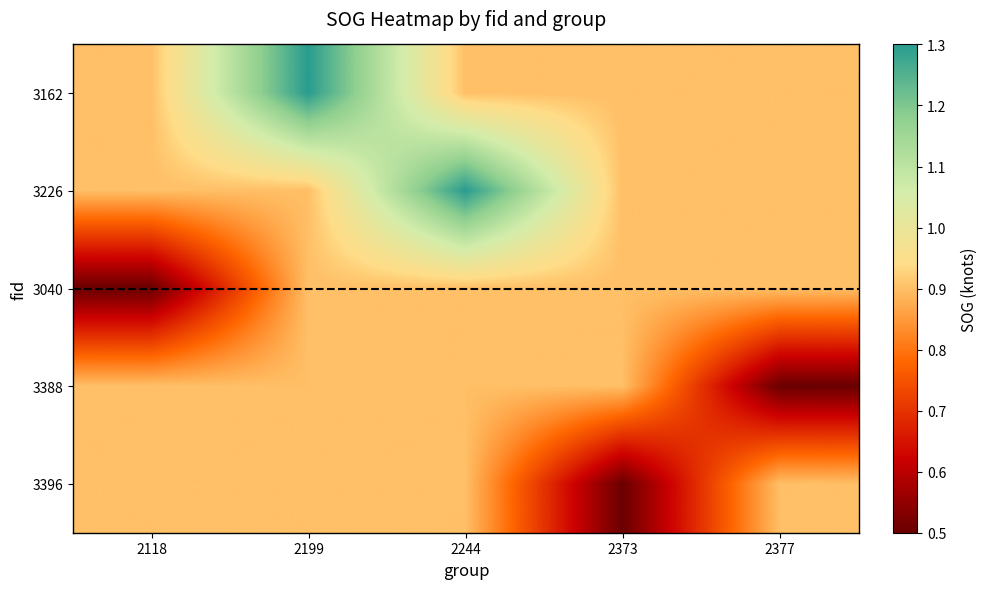

What is the difference between the highest and lowest values at 2199?

0.4